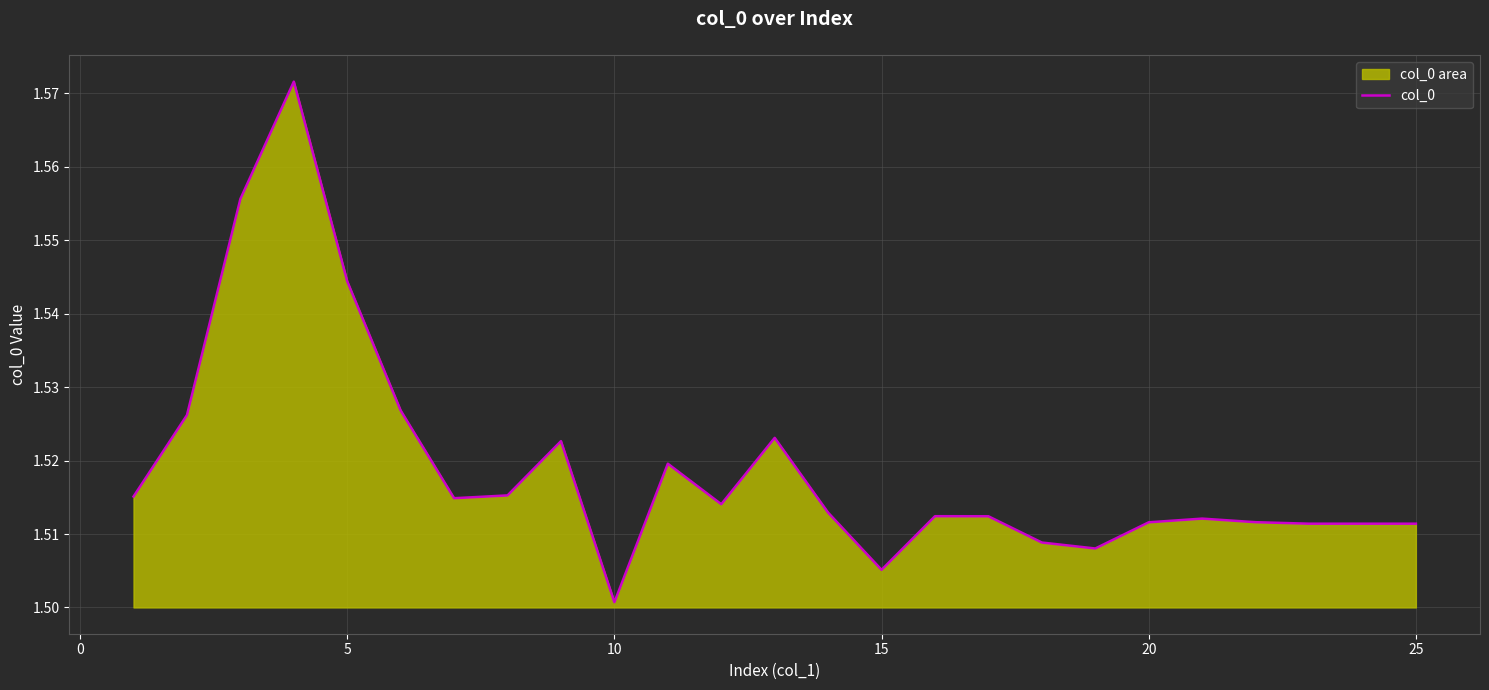

What is the maximum value shown in the chart?

1.6